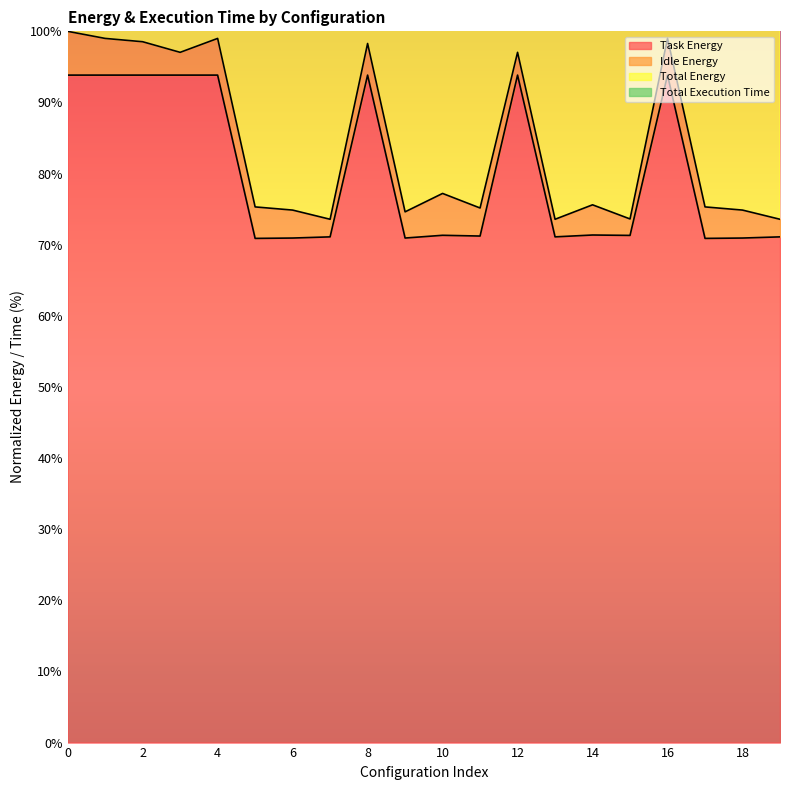

Does the chart display data point markers on the line(s)?

No